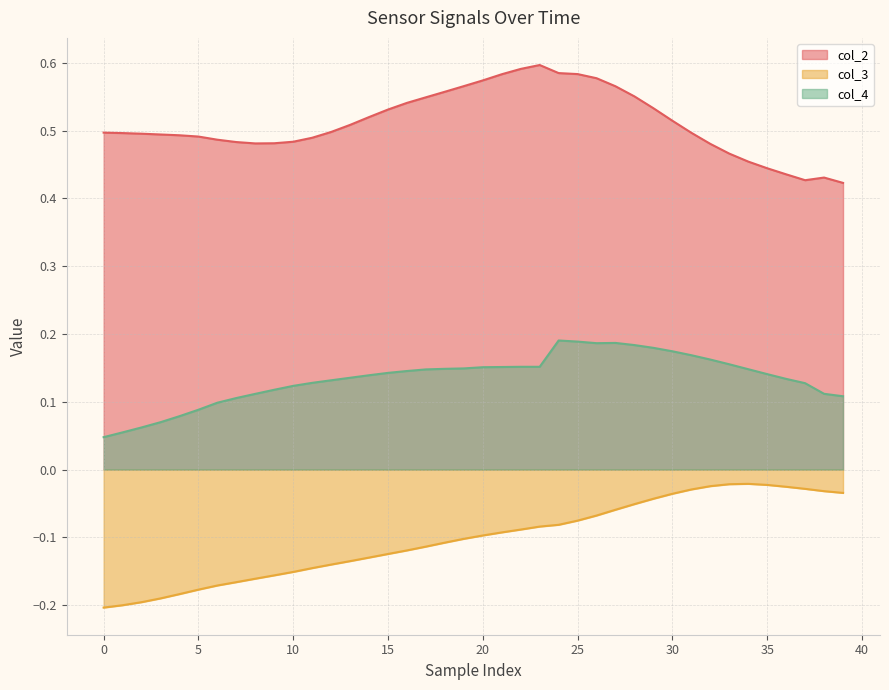

At which category is the sum across all series the highest?

25